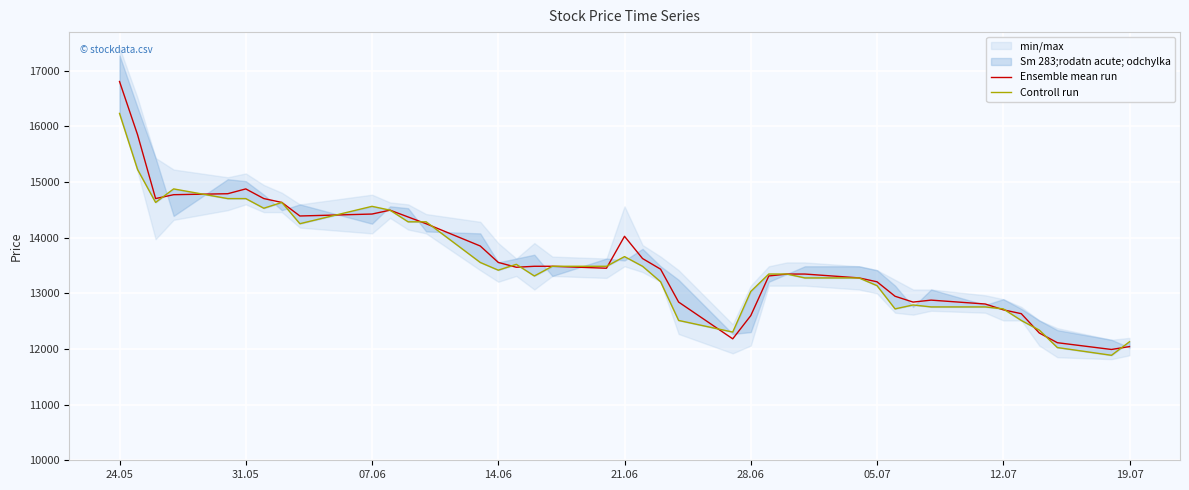

True or false: Controll run and Ensemble mean run intersect in this chart.

True